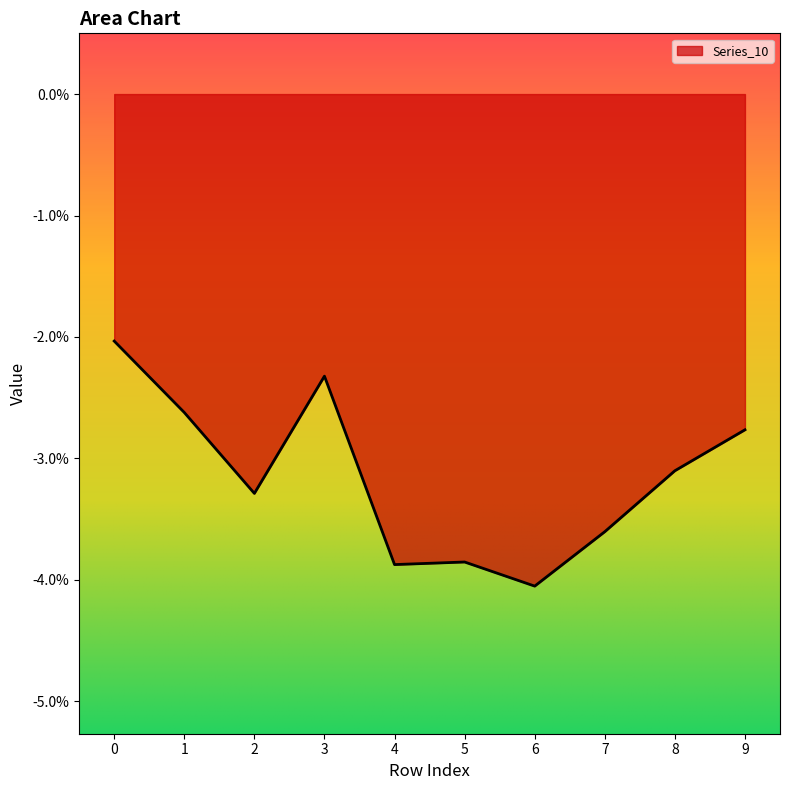

Is this an area chart (filled region under the line)?

Yes